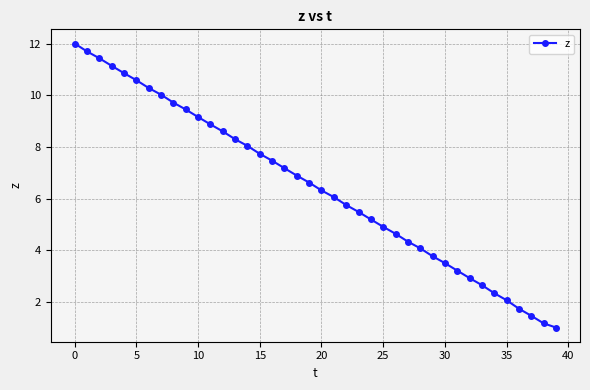

What is the difference between the second highest and minimum values?

10.7